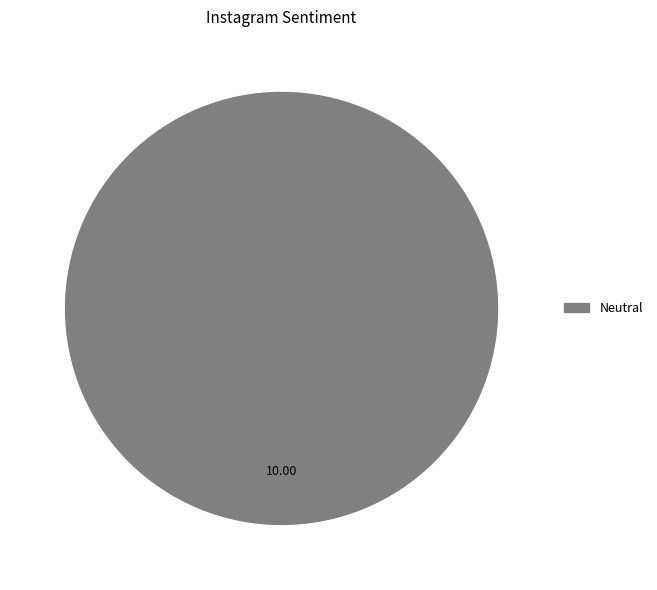

Is there a majority slice in this chart?

Yes